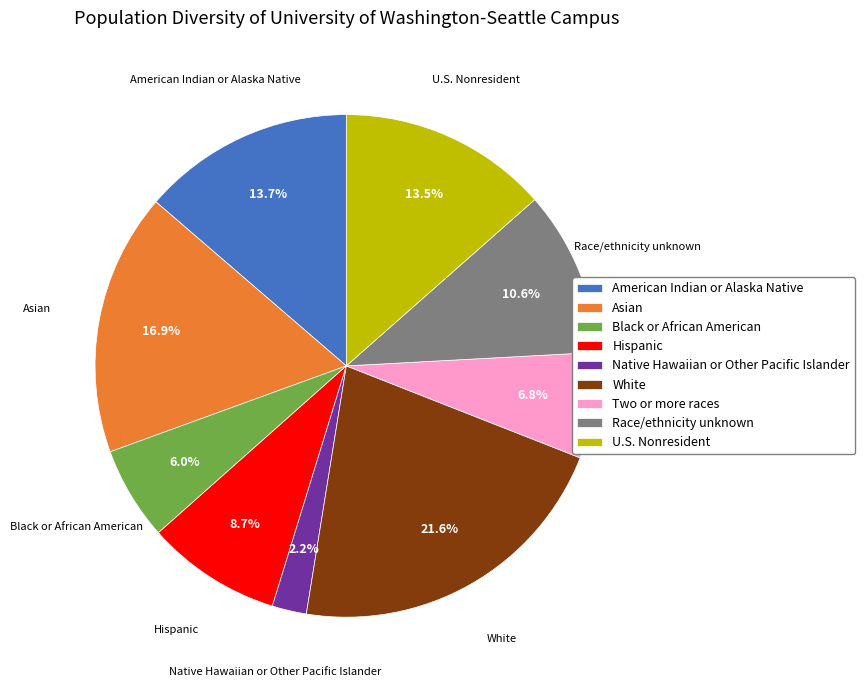

Does any single category account for the majority?

No